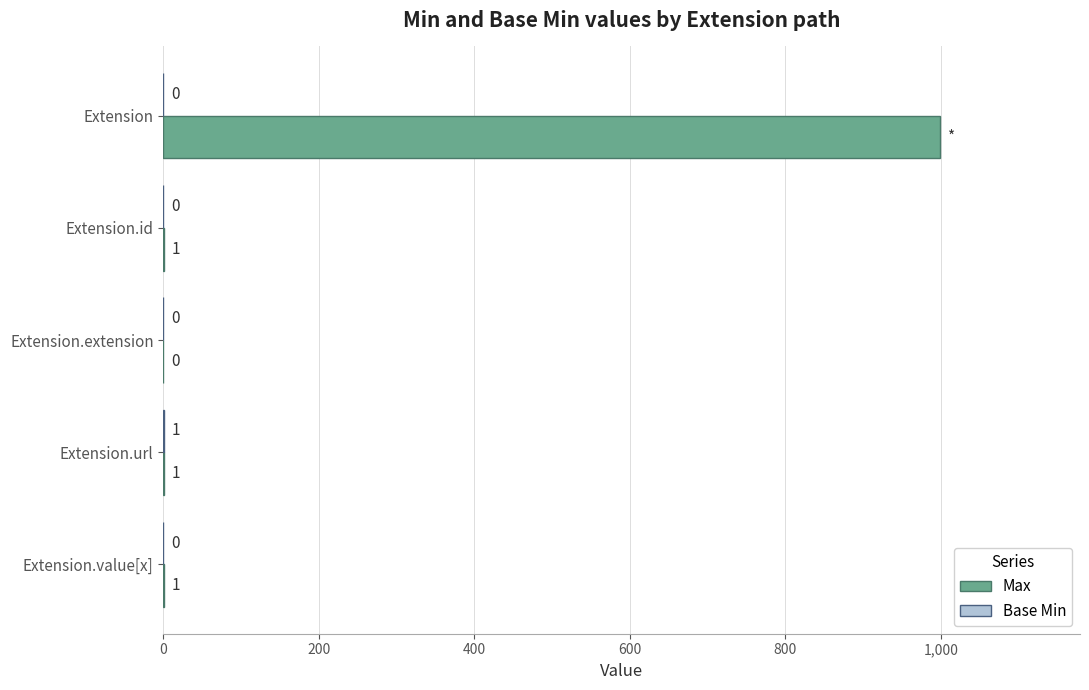

The Max series shows 0 at Extension.extension. True or false?

True